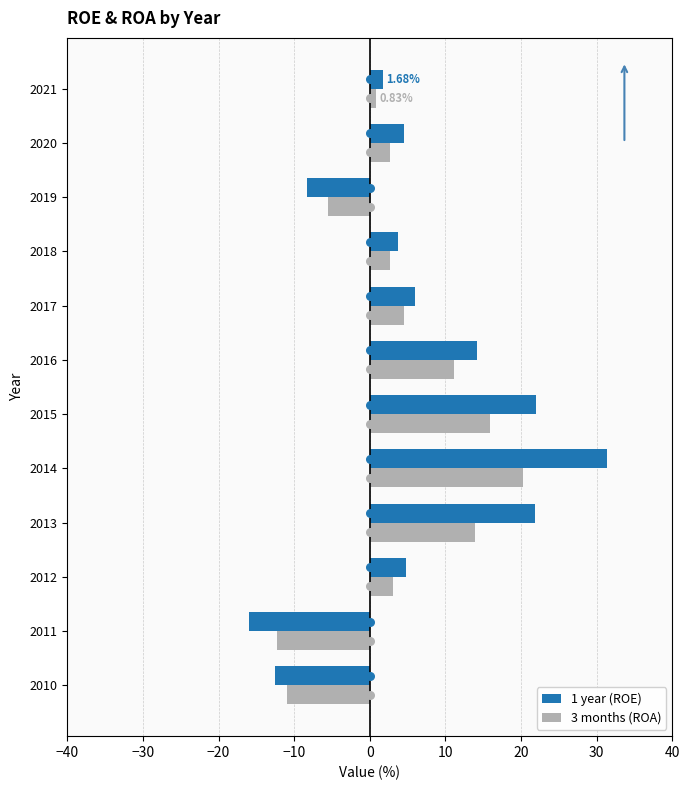

Is the value of 1 year (ROE) at 2015 greater than the value of 3 months (ROA) at 2015?

Yes